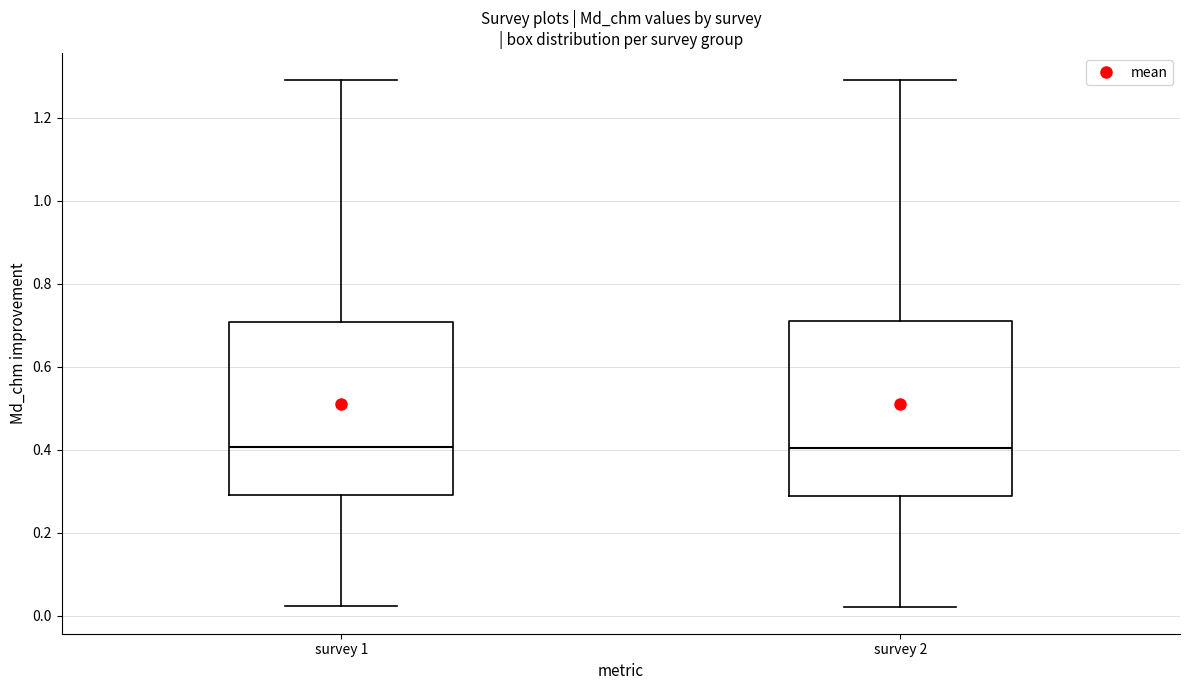

Reading left to right, transcribe this box plot: for each box, give where its median line is, the range the box spans, and where its two whiskers end, as read against the y-axis. The values are not printed on the chart, so give them approximately, as read against the axis.

survey 1: median 0.40, box 0.30 to 0.70, whiskers 0.02 to 1.30
survey 2: median 0.40, box 0.28 to 0.72, whiskers 0.02 to 1.30